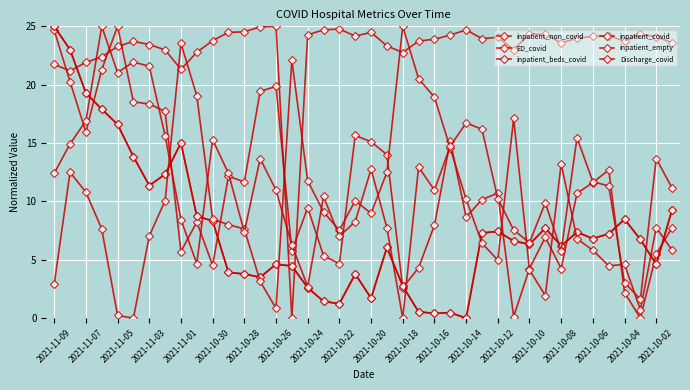

At which category is the sum across all series the highest?

2021-11-07